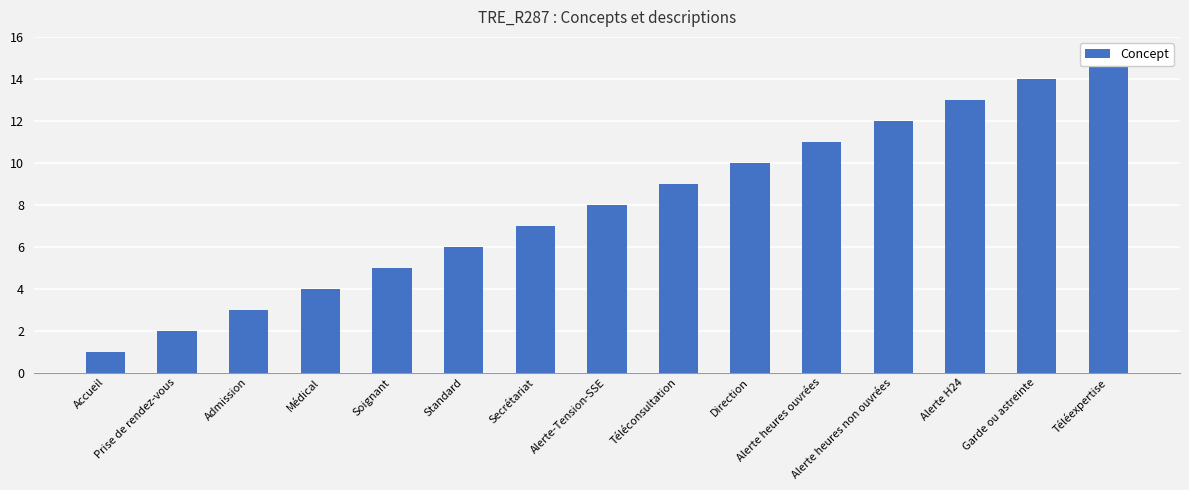

Which category has the highest value across all series?

Téléexpertise